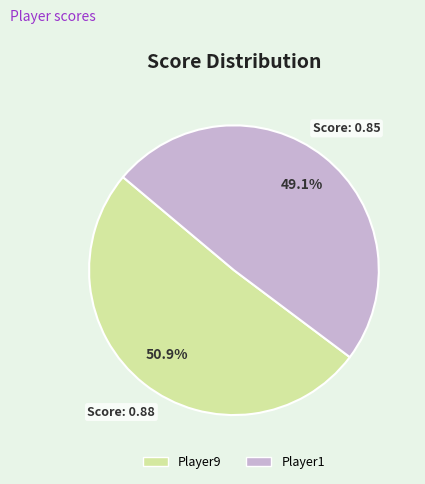

Is the sum of Player9 and Player1 greater than half?

Yes